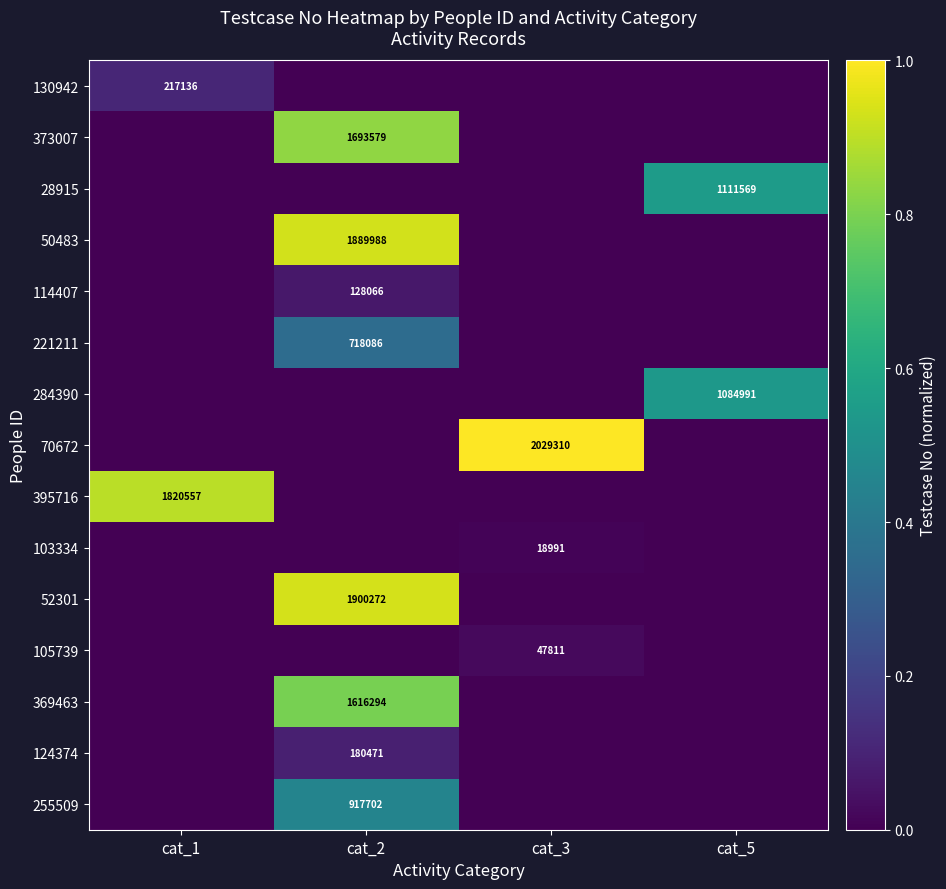

Is it true that 255509 equals 1524373 at cat_2?

False